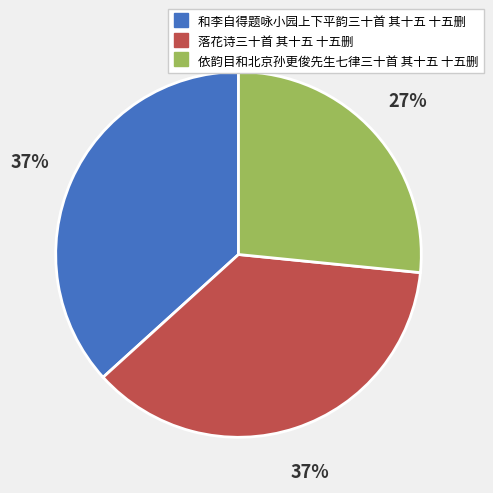

Combined, do 依韵目和北京孙更俊先生七律三十首 其十五 十五删 and 和李自得题咏小园上下平韵三十首 其十五 十五删 account for over 50%?

Yes